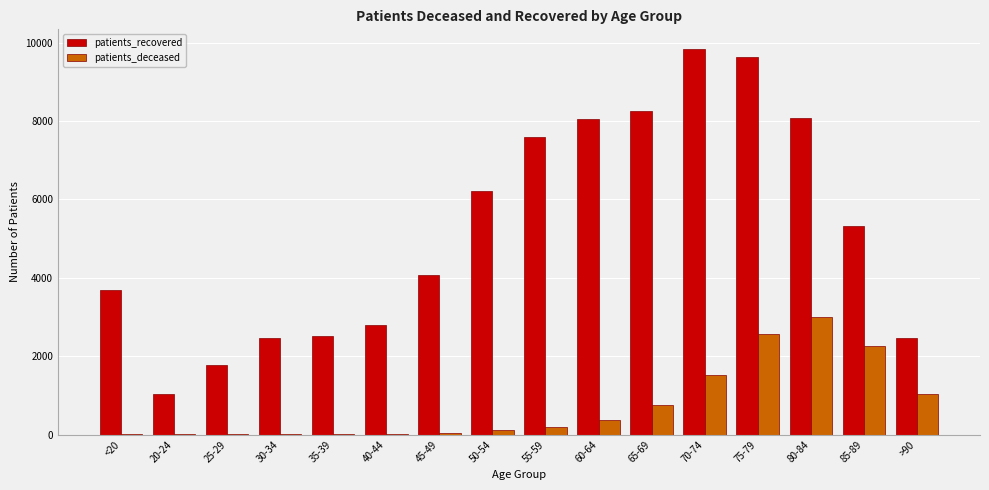

Which series has the widest spread of values?

patients_recovered